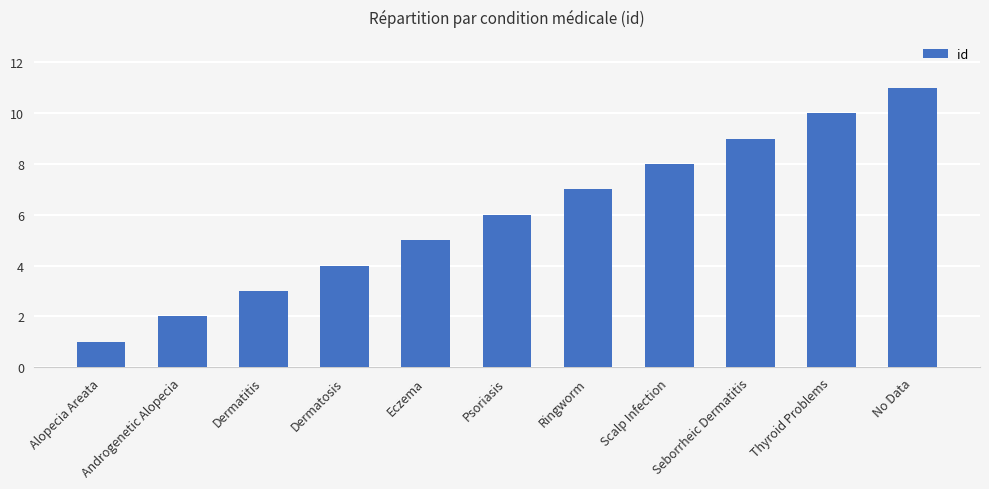

The value at No Data is 11. True or false?

True